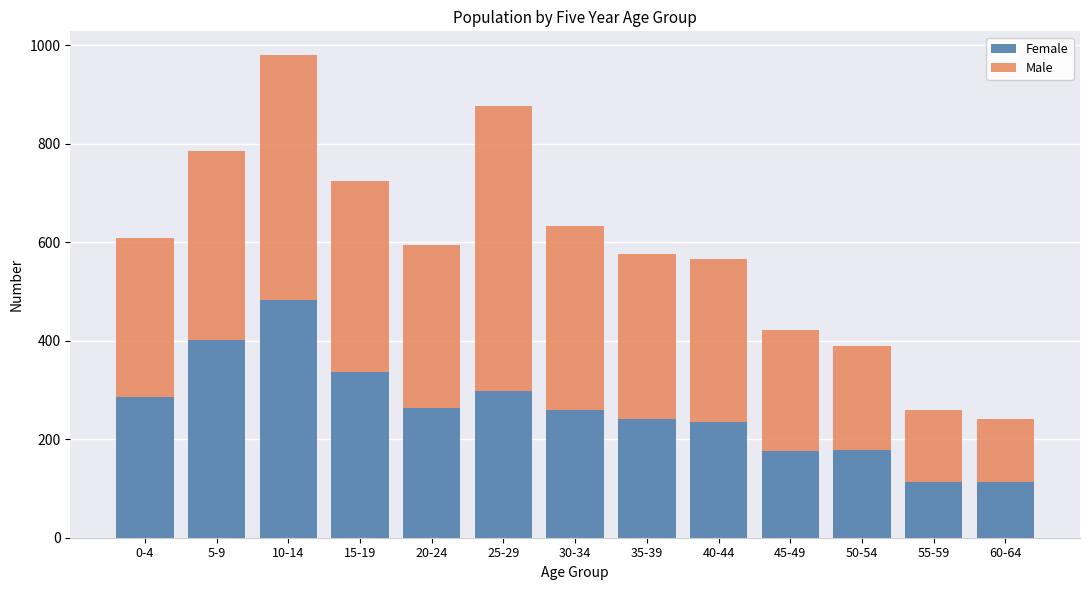

What is the sum of all Female values?

3384